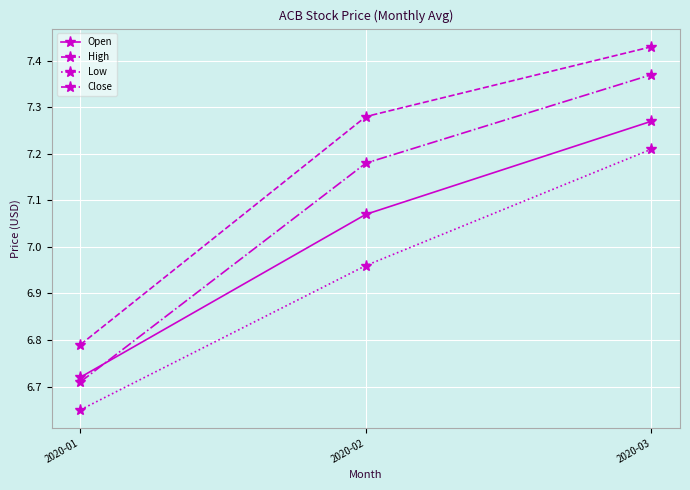

At which label is Close closest to 7?

2020-02